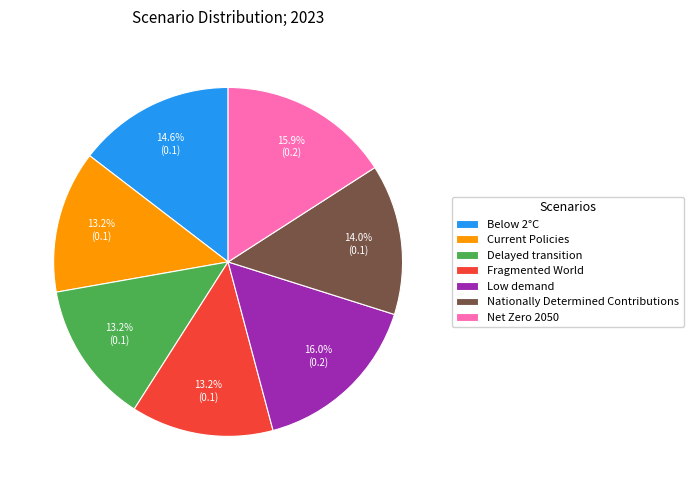

How many segments does this pie chart have?

7